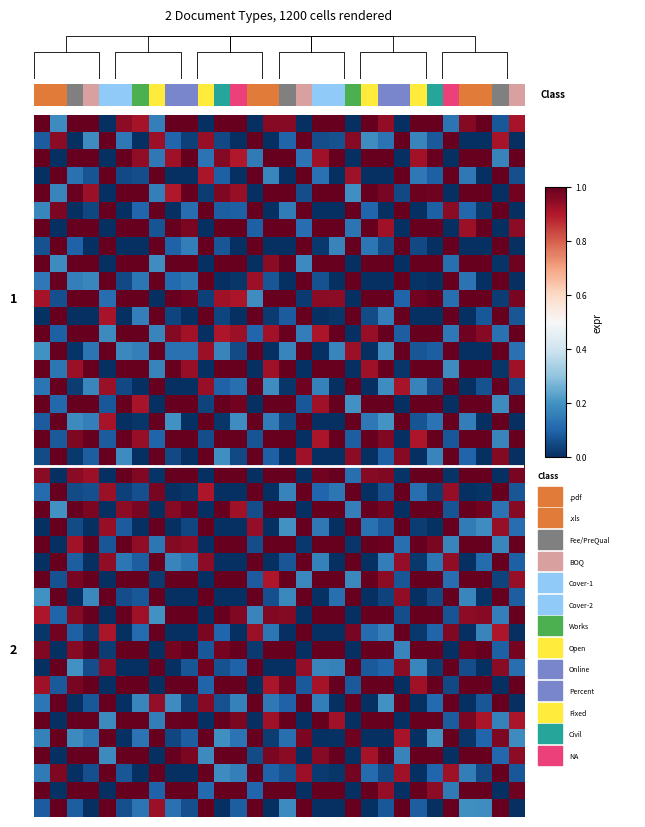

Between 14 and 24, which is larger?

24